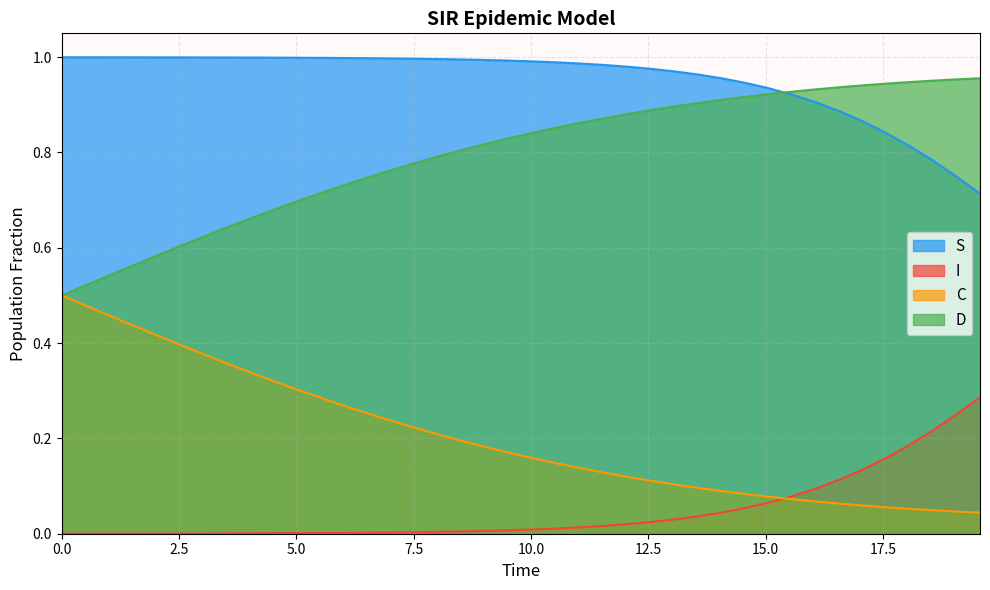

What is the spread (max minus min) of values at 5.0?

1.0